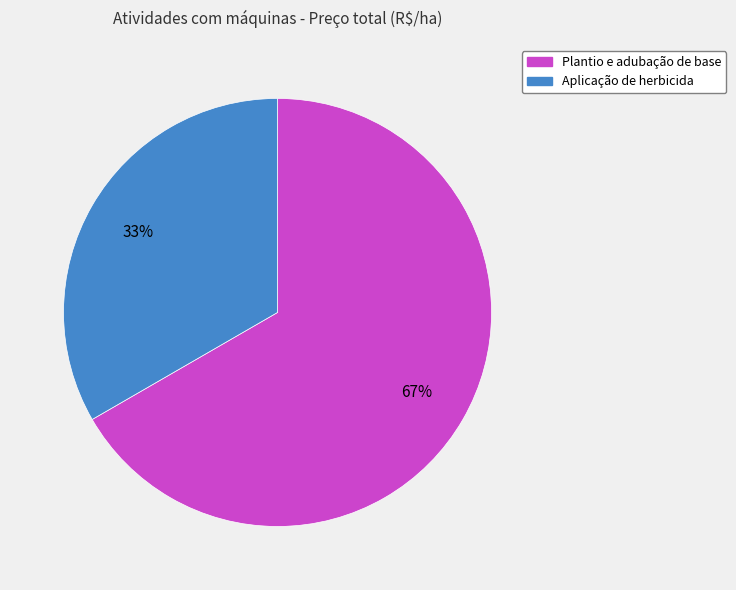

To the nearest percent, what is the combined percentage of Aplicação de herbicida and Plantio e adubação de base?

100%